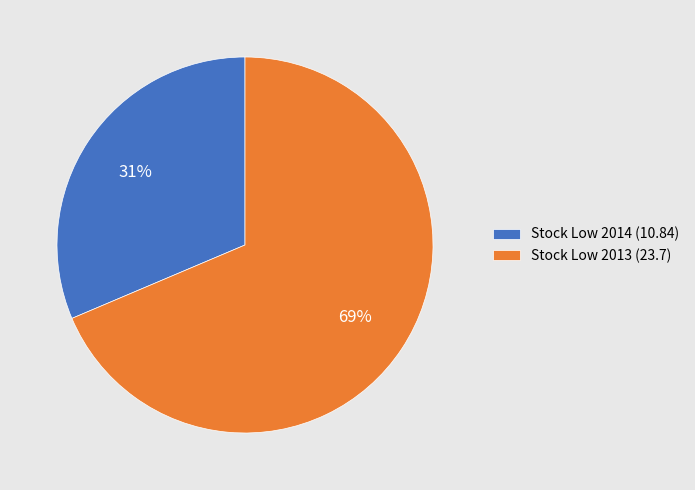

To the nearest percent, what is the average slice percentage?

50%